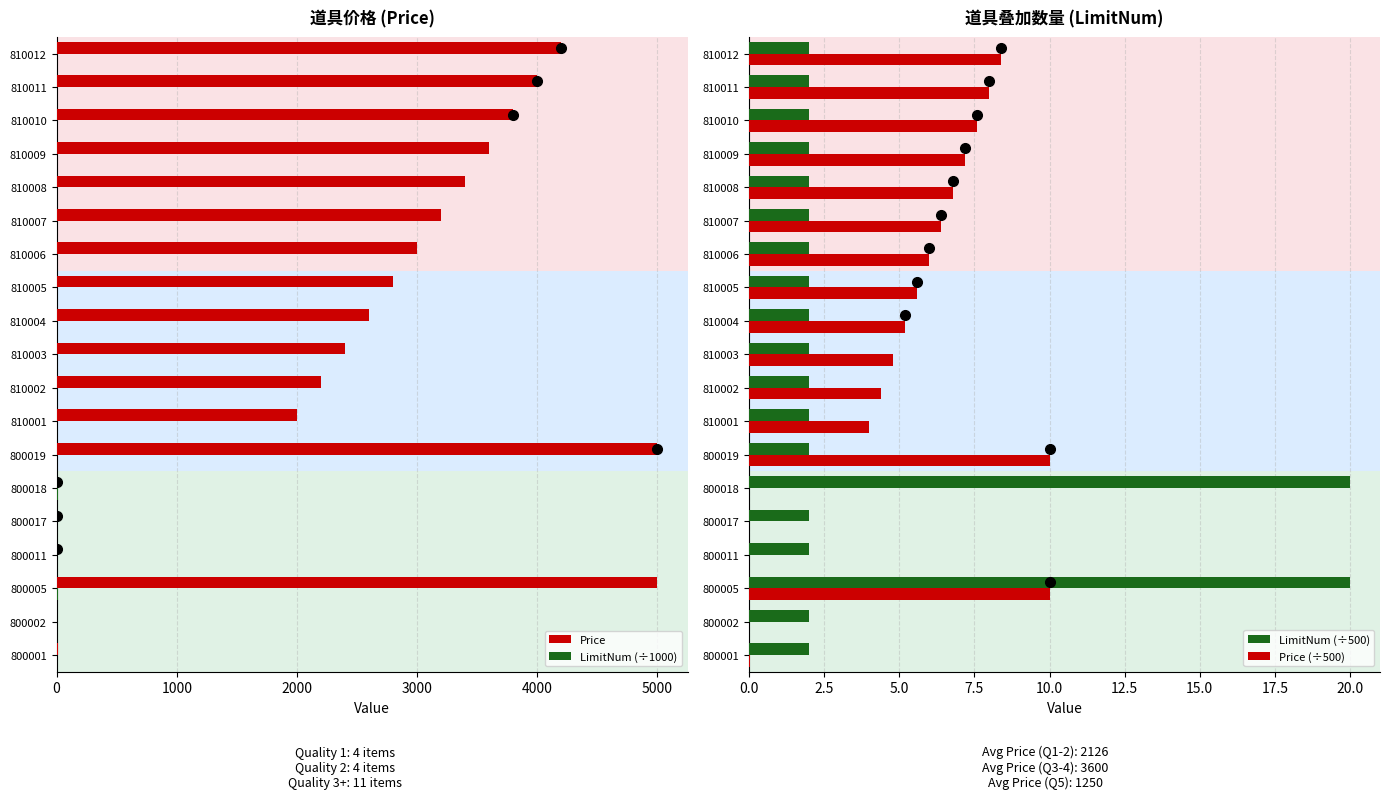

What are all the series names shown in the legend?

Price, LimitNum (÷1000), LimitNum (÷500), Price (÷500)